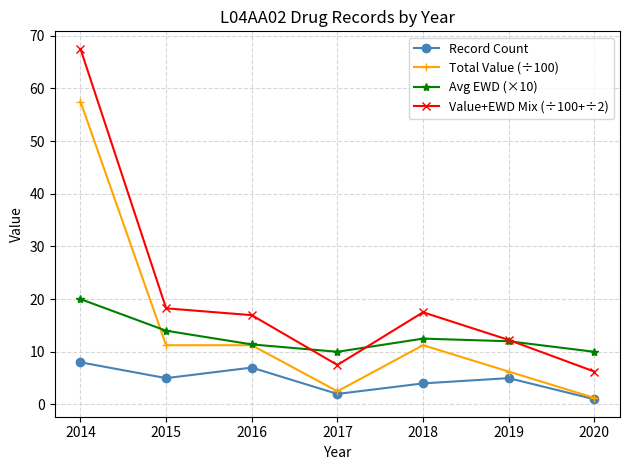

How many categories are shown in the chart?

7